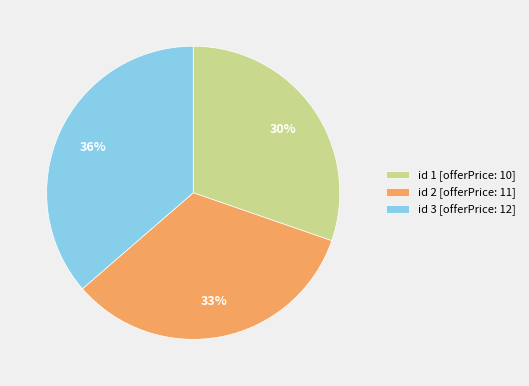

Between id 3 [offerPrice: 12] and id 2 [offerPrice: 11], which is larger?

id 3 [offerPrice: 12]